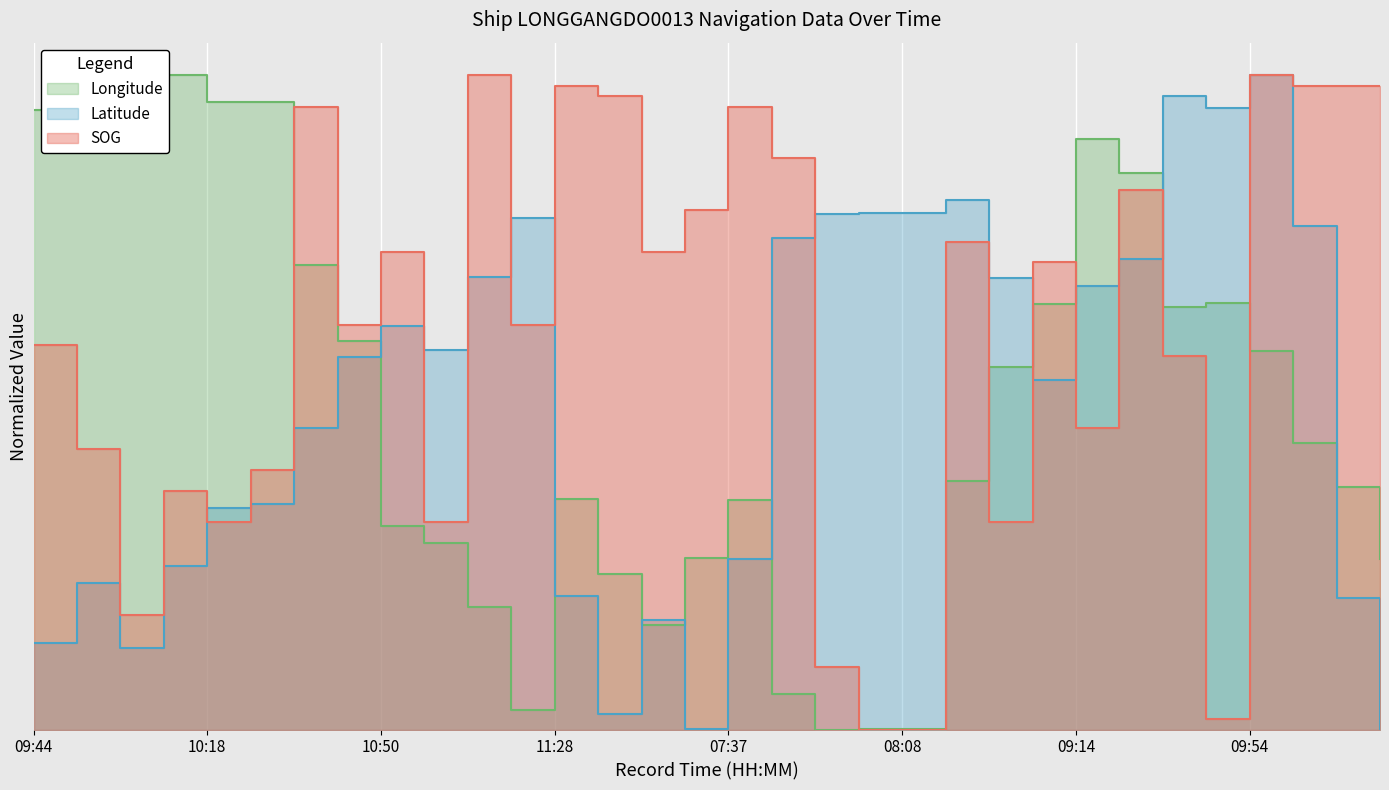

How many data points does each series have?

32